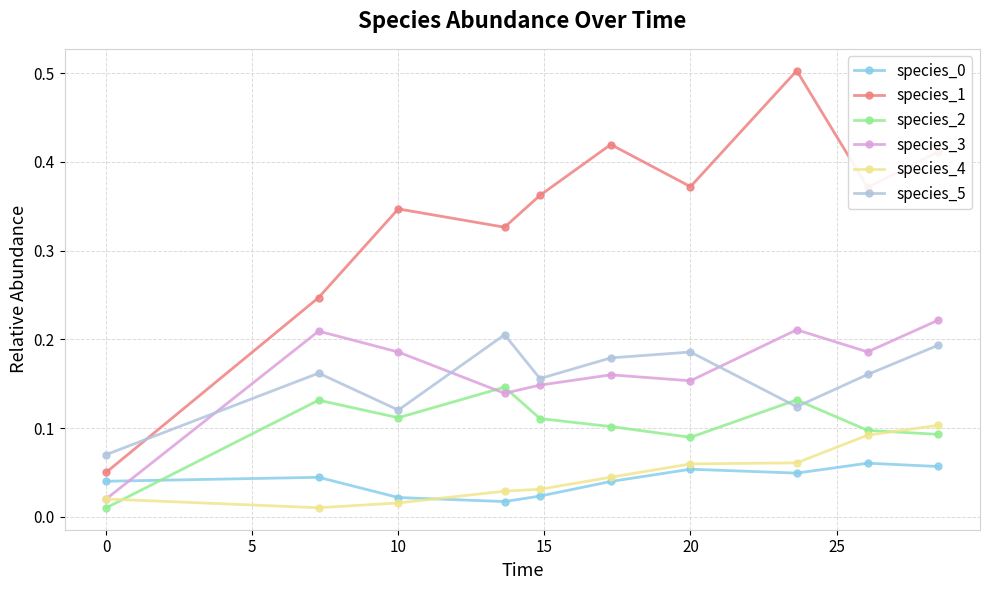

What is the maximum value shown in the chart?

0.5